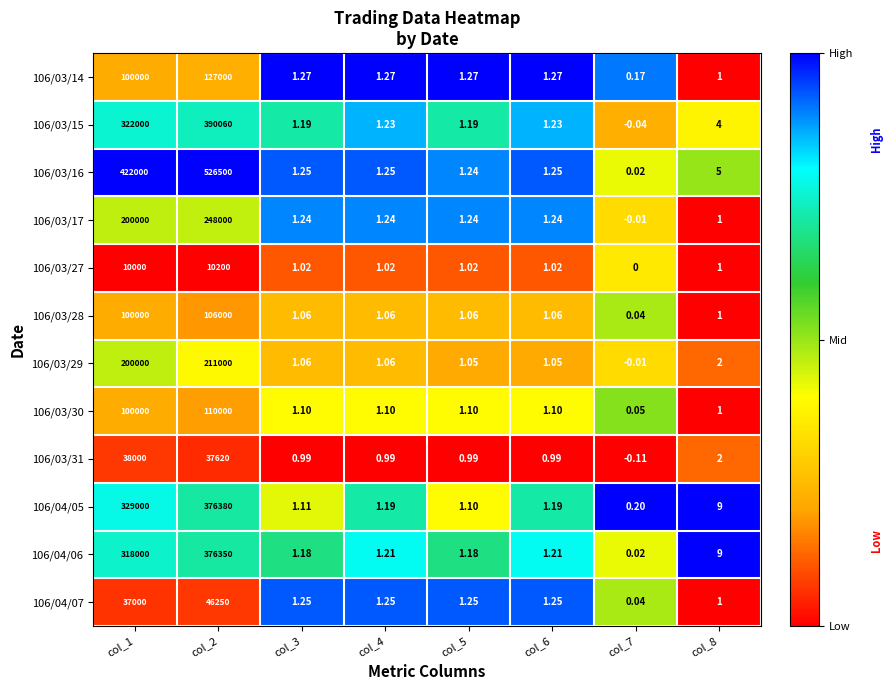

At which category is the sum across all series the highest?

col_2